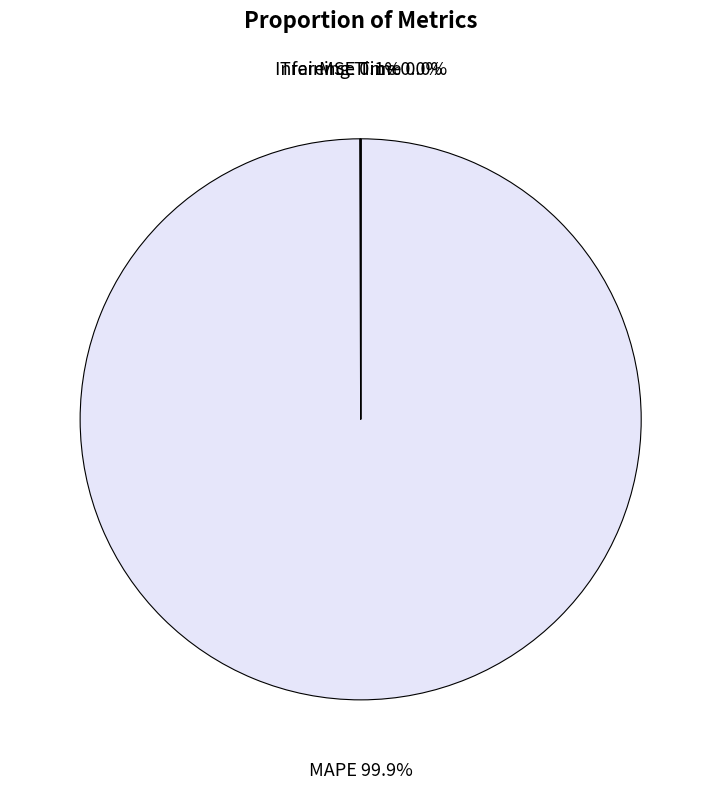

Which slice represents more than half of the pie?

MAPE